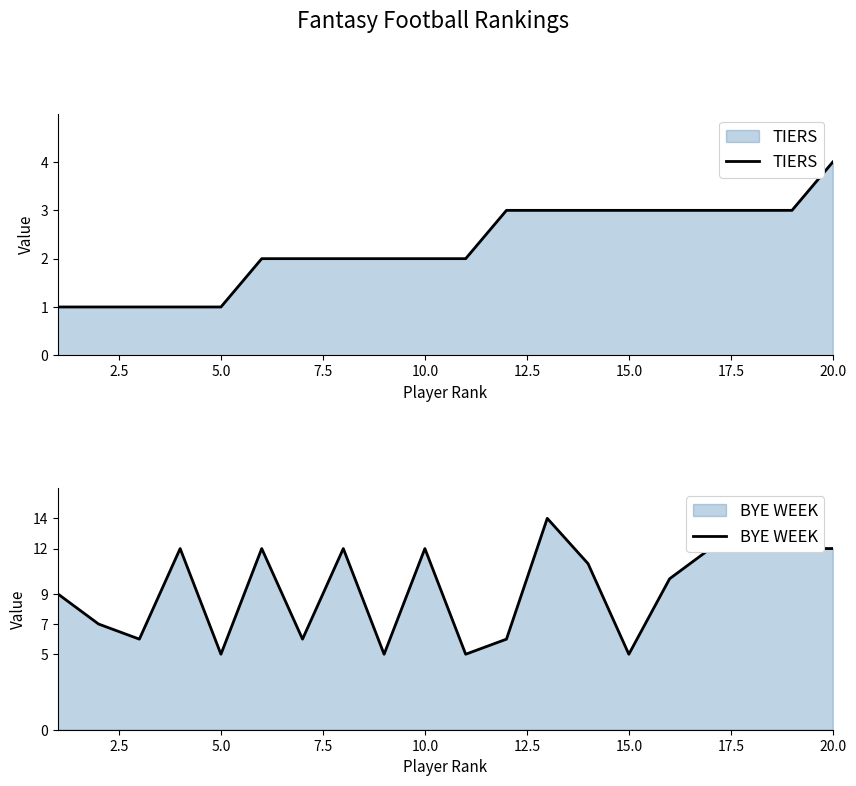

True or false: BYE WEEK and TIERS intersect in this chart.

False